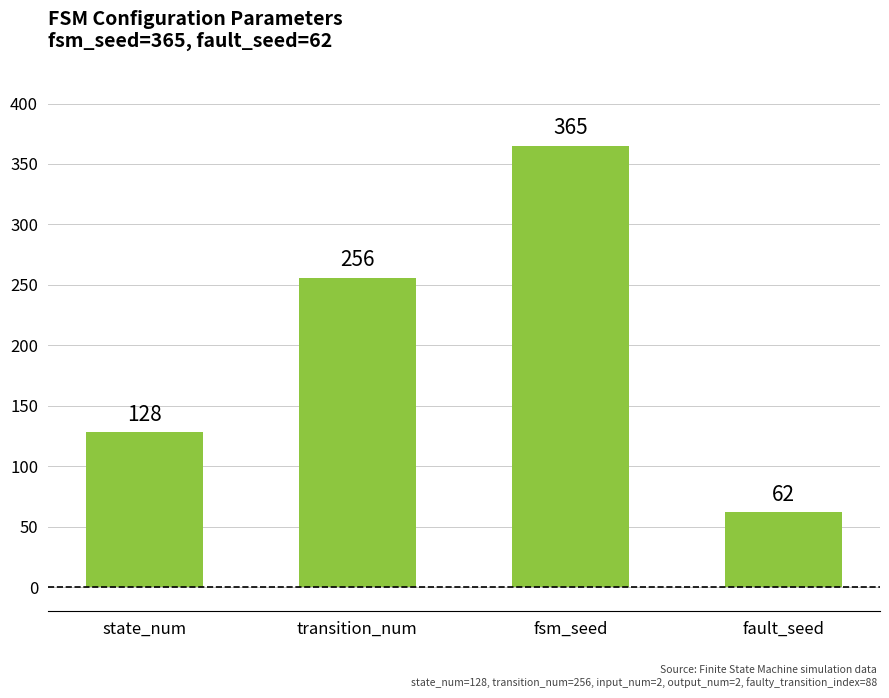

Reading left to right, extract all data points from this chart.

state_num=128	transition_num=256	fsm_seed=365	fault_seed=62